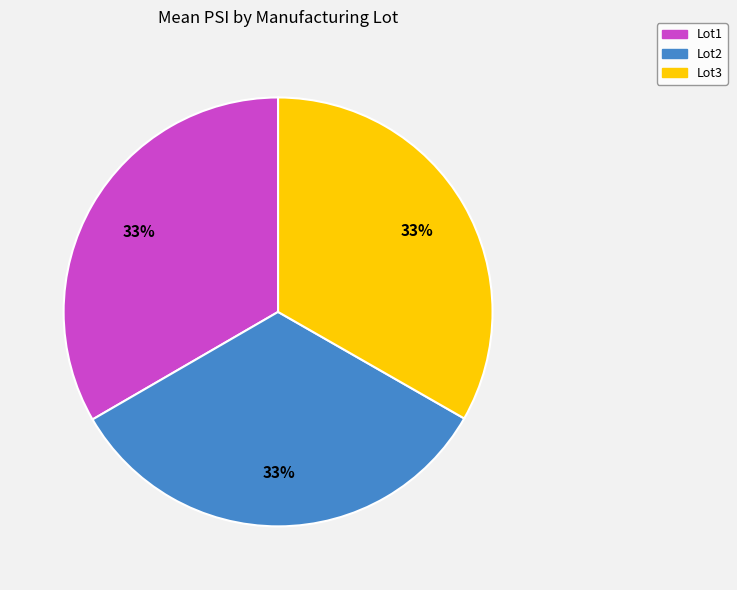

Approximately how many times larger is the value at Lot2 compared to Lot3?

1.0